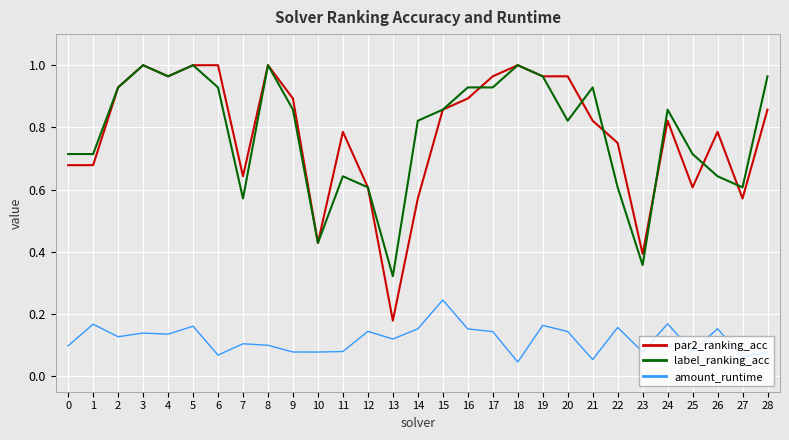

True or false: amount_runtime has a value of 0.1 at 6.

True